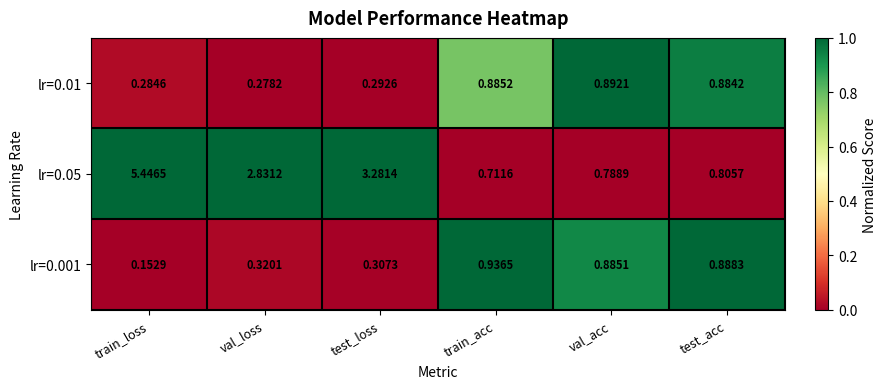

At which category is the sum across all series the highest?

train_loss